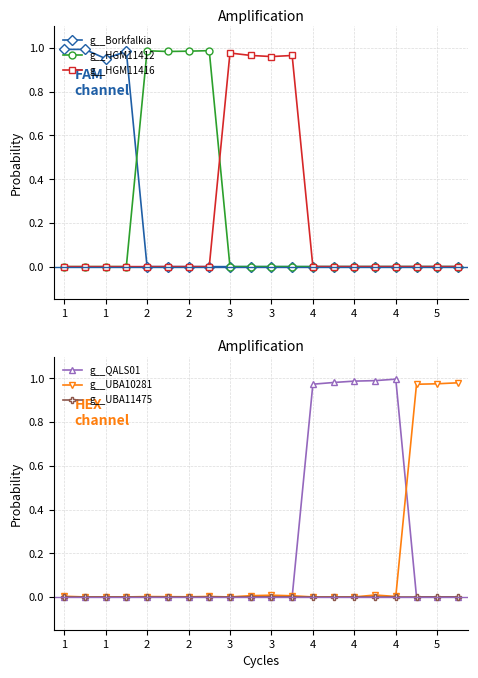

Reading left to right, transcribe all the data shown in this chart.

g__Borkfalkia: 1.0	1.0	1.0	1.0	0.0	0.0	0.0	0.0	0.0	0.0	0.0	0.0	0.0	0.0	0.0	0.0	0.0	0.0	0.0	0.0
g__HGM11412: 0.0	0.0	0.0	0.0	1.0	1.0	1.0	1.0	0.0	0.0	0.0	0.0	0.0	0.0	0.0	0.0	0.0	0.0	0.0	0.0
g__HGM11416: 0.0	0.0	0.0	0.0	0.0	0.0	0.0	0.0	1.0	1.0	1.0	1.0	0.0	0.0	0.0	0.0	0.0	0.0	0.0	0.0
g__QALS01: 0.0	0.0	0.0	0.0	0.0	0.0	0.0	0.0	0.0	0.0	0.0	0.0	1.0	1.0	1.0	1.0	1.0	0.0	0.0	0.0
g__UBA10281: 0.0	0.0	0.0	0.0	0.0	0.0	0.0	0.0	0.0	0.0	0.0	0.0	0.0	0.0	0.0	0.0	0.0	1.0	1.0	1.0
g__UBA11475: 0.0	0.0	0.0	0.0	0.0	0.0	0.0	0.0	0.0	0.0	0.0	0.0	0.0	0.0	0.0	0.0	0.0	0.0	0.0	0.0